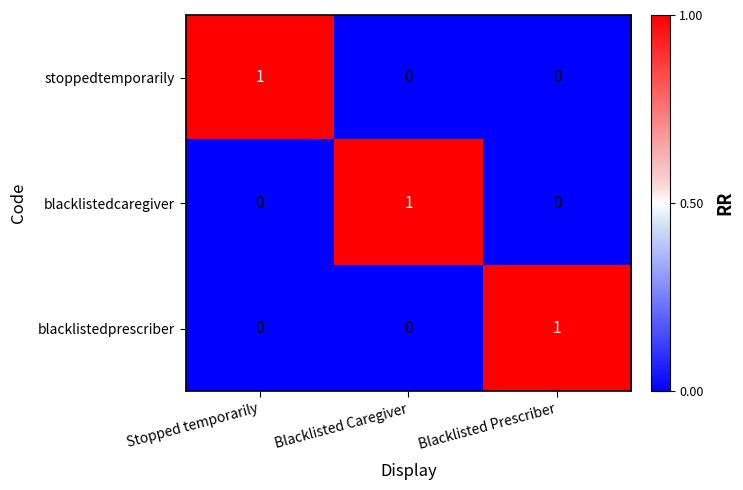

How many blacklistedprescriber values are between 0 and 1?

3